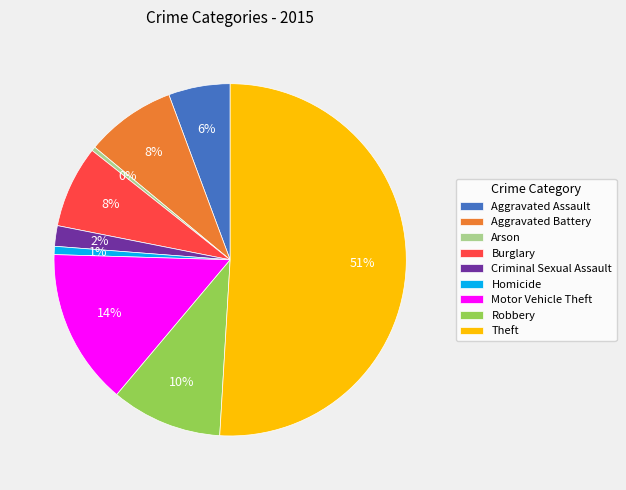

Is it true that Burglary is 1% of the pie?

False